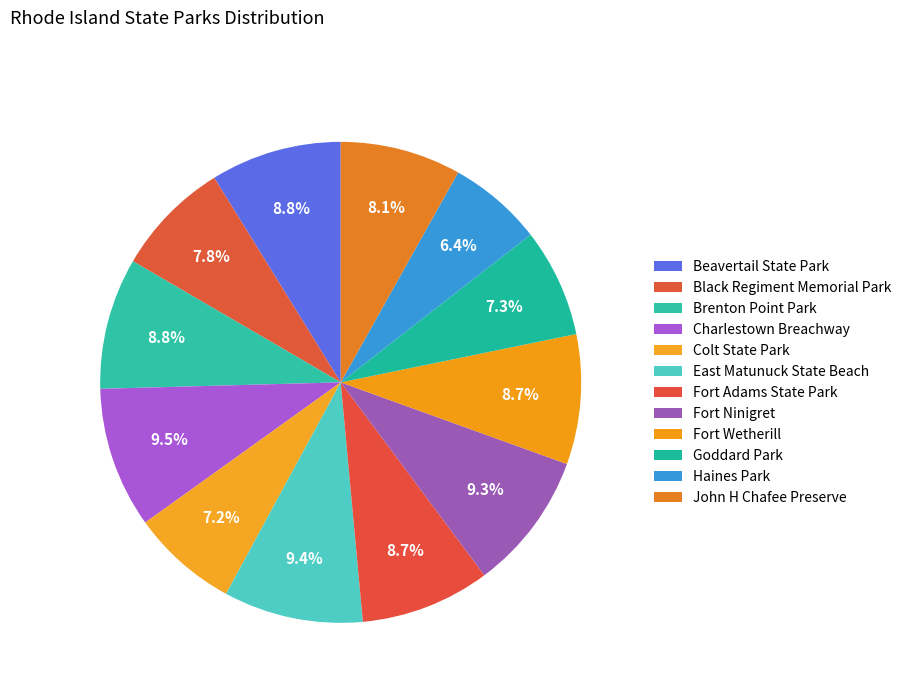

What percentage is the Colt State Park slice, to the nearest percent?

7%